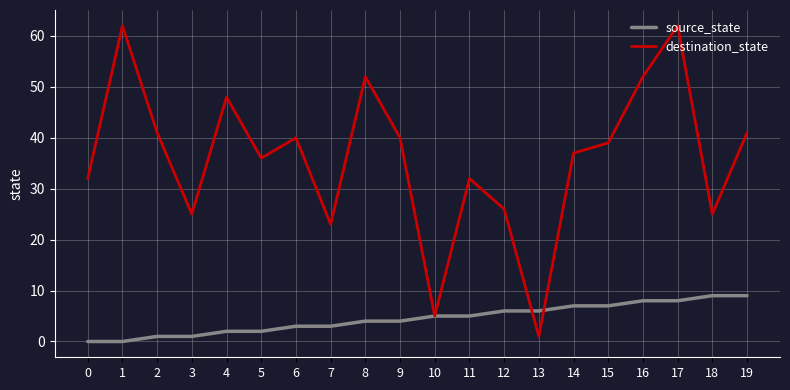

True or false: source_state and destination_state cross at least once.

True